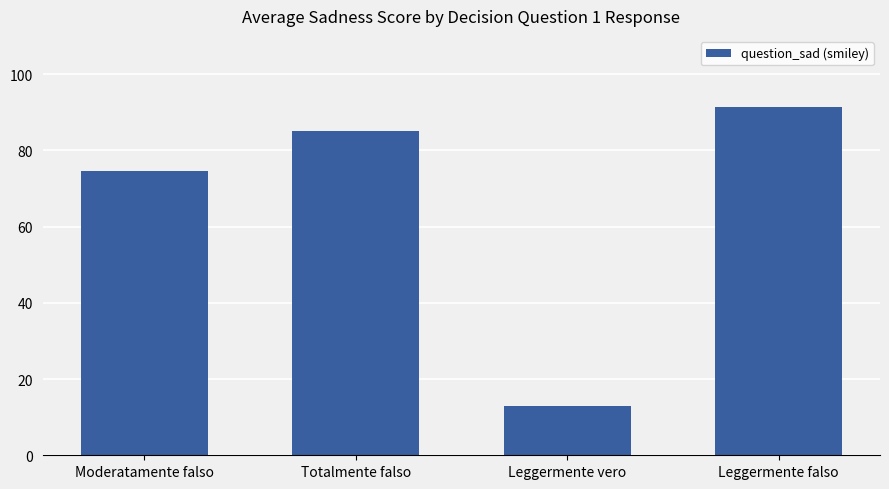

Reading right to left, list all the values displayed in this chart.

91.3	13.0	85.1	74.5